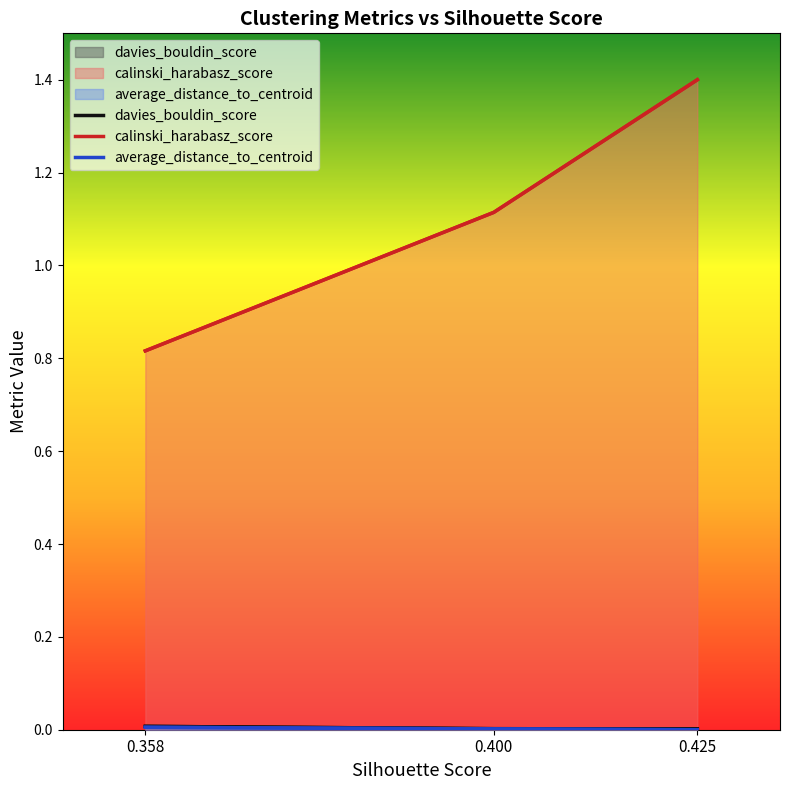

What is the value of the calinski_harabasz_score point at the 1st from the left?

0.8